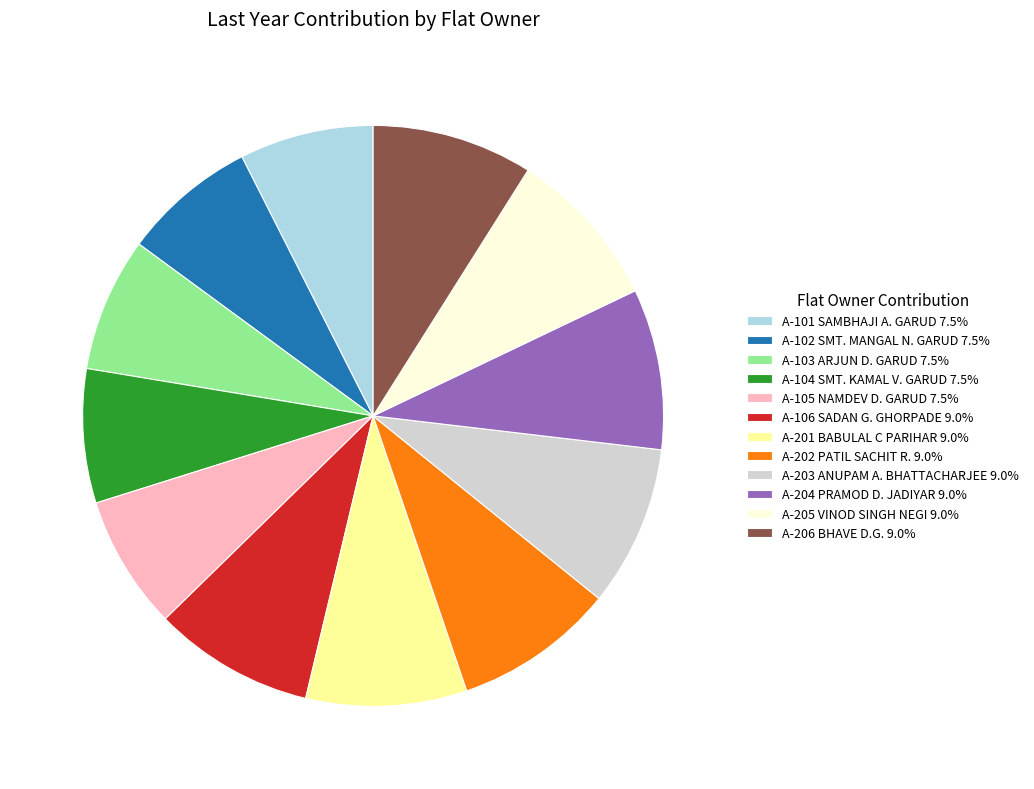

Does any single category account for the majority?

No